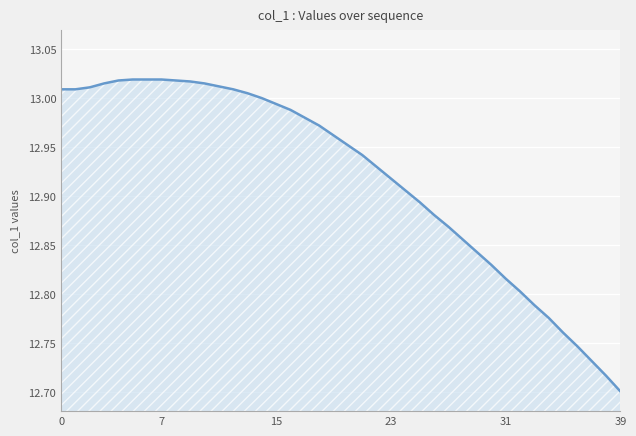

True or false: the data shows 12.7 at 39.

True